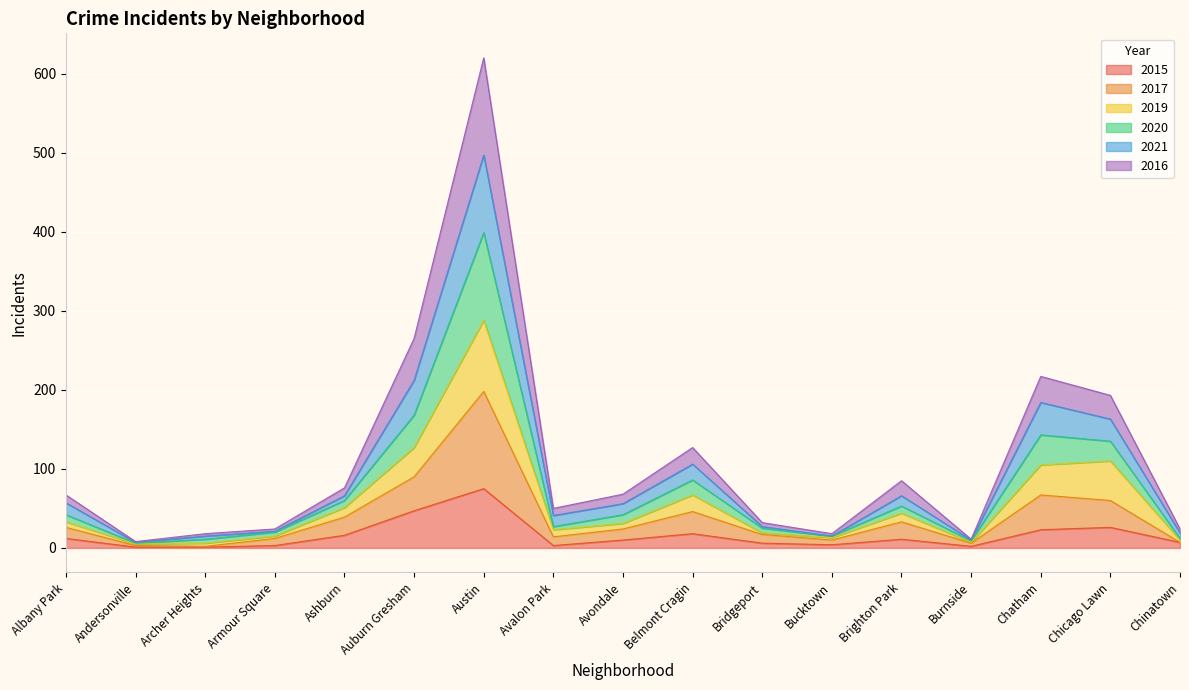

How many series are shown in this chart?

6